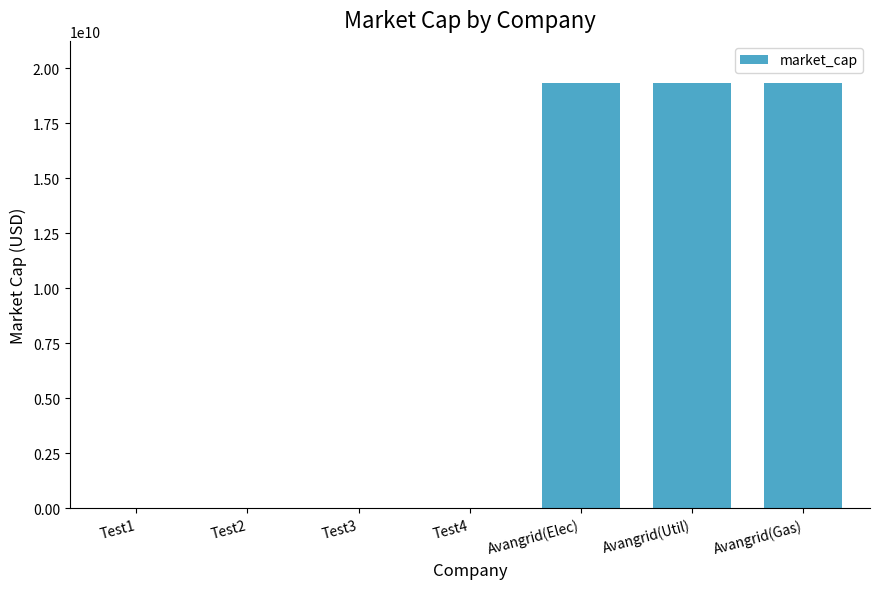

What is the maximum value shown in the chart?

19310000000